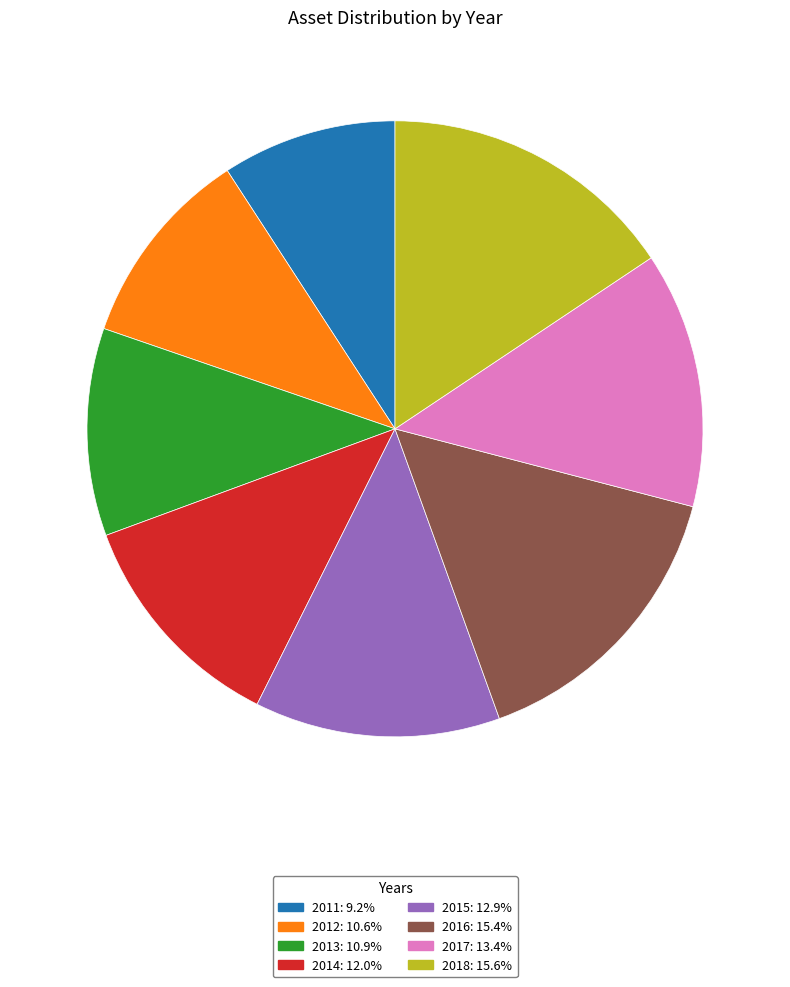

Which category has the smallest portion of the pie?

2011